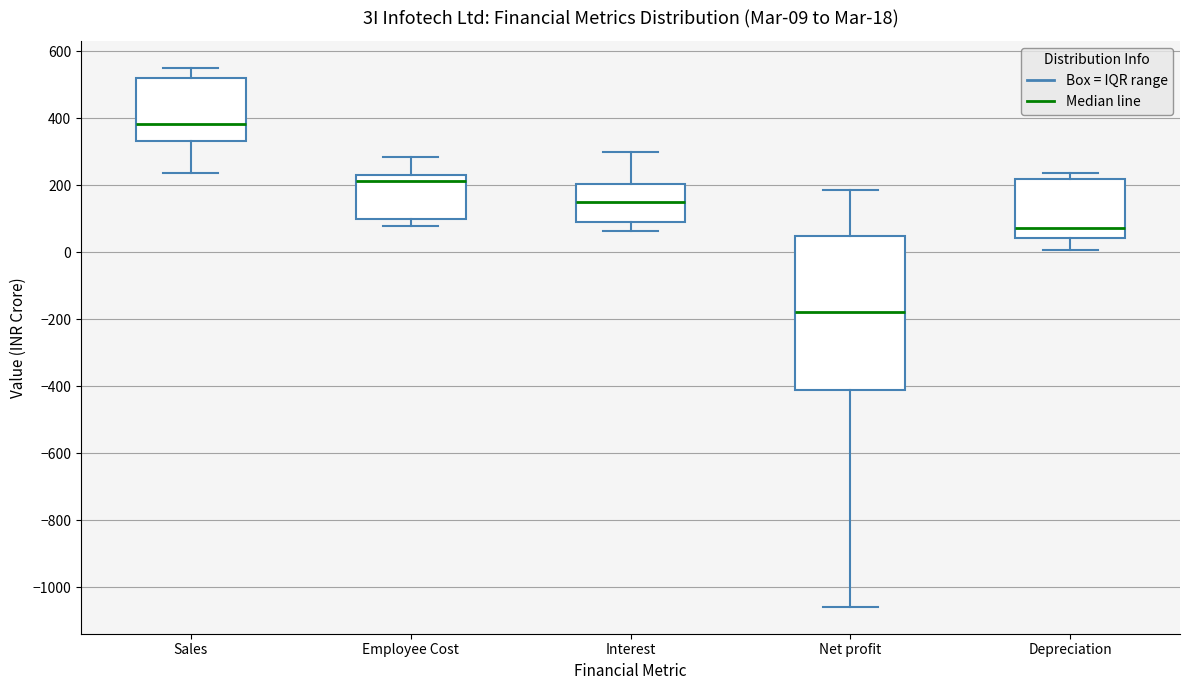

Which box has the lowest median line?

Net profit